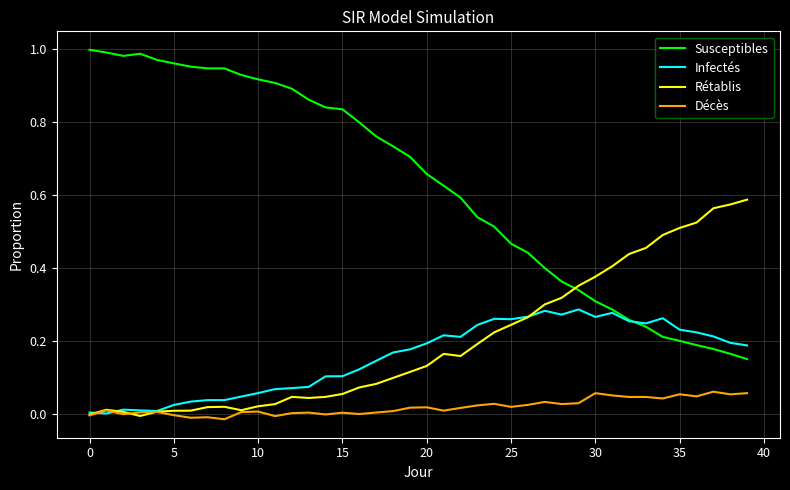

How many intersections are there between Susceptibles and Rétablis?

1